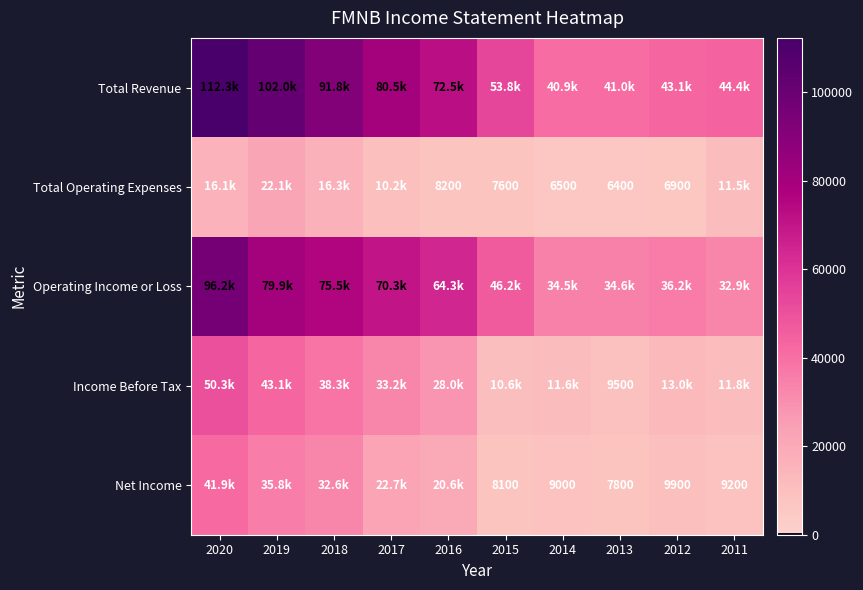

Which series has the largest range (max minus min)?

Total Revenue